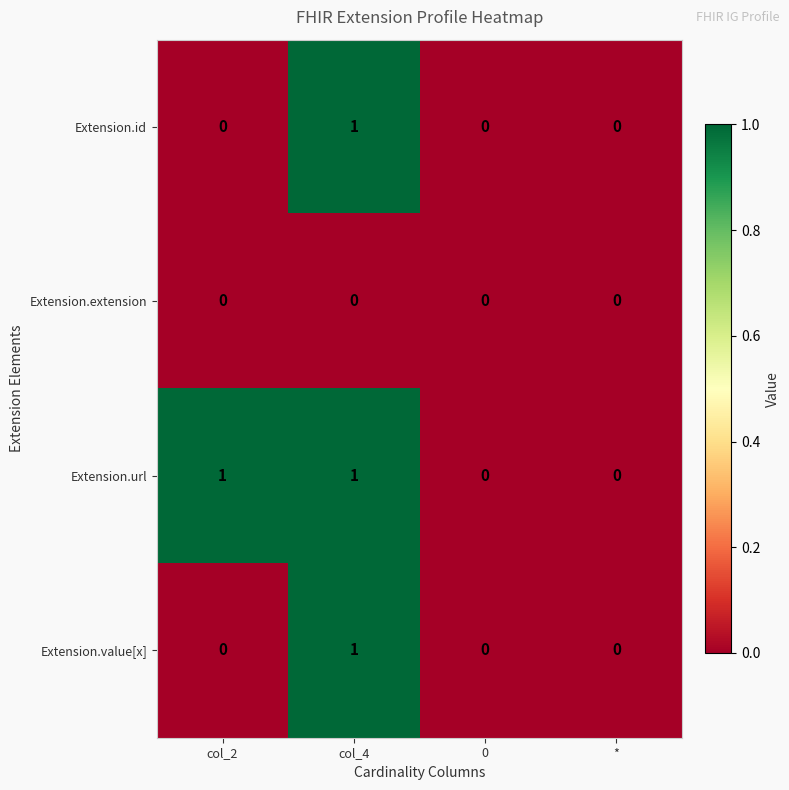

Between col_2 and *, which series saw the biggest shift?

Extension.url